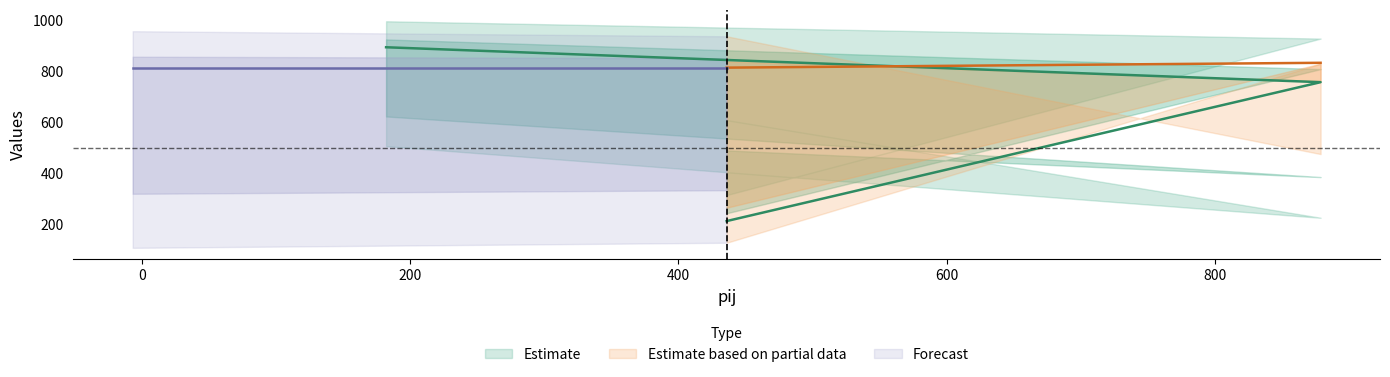

At how many categories does at least one series exceed 157?

3